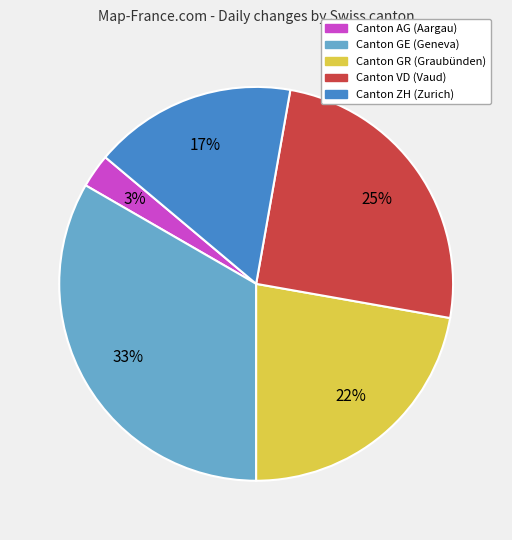

Is there any slice that represents more than half of the pie?

No